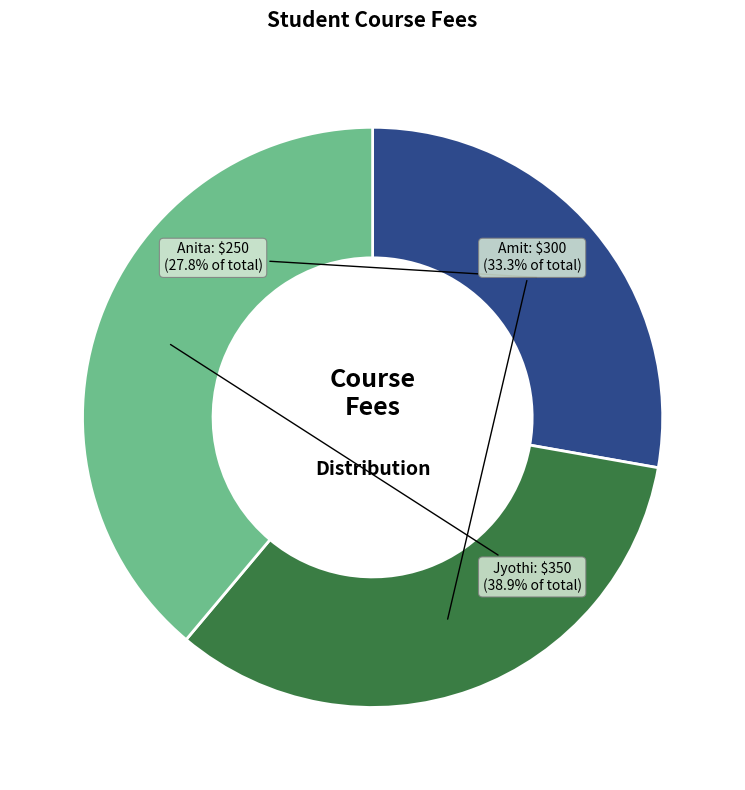

To the nearest percent, what percentage of the pie is Anita?

28%